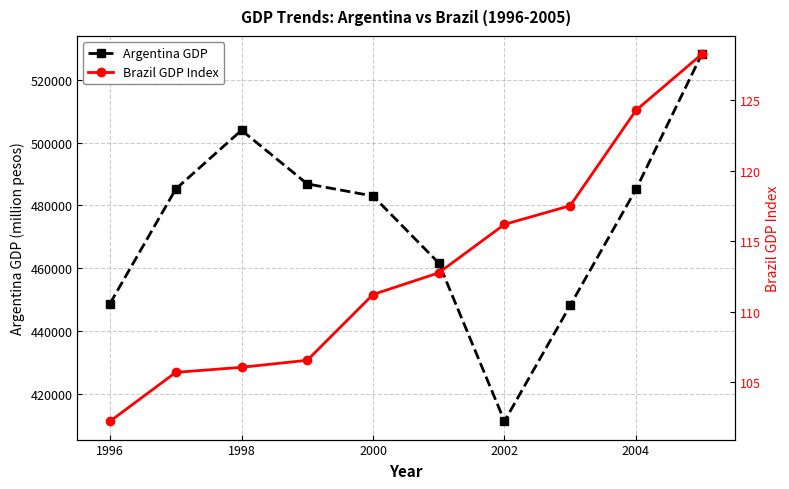

What is the difference between the second highest and second lowest values in the Argentina GDP series?

55654.5